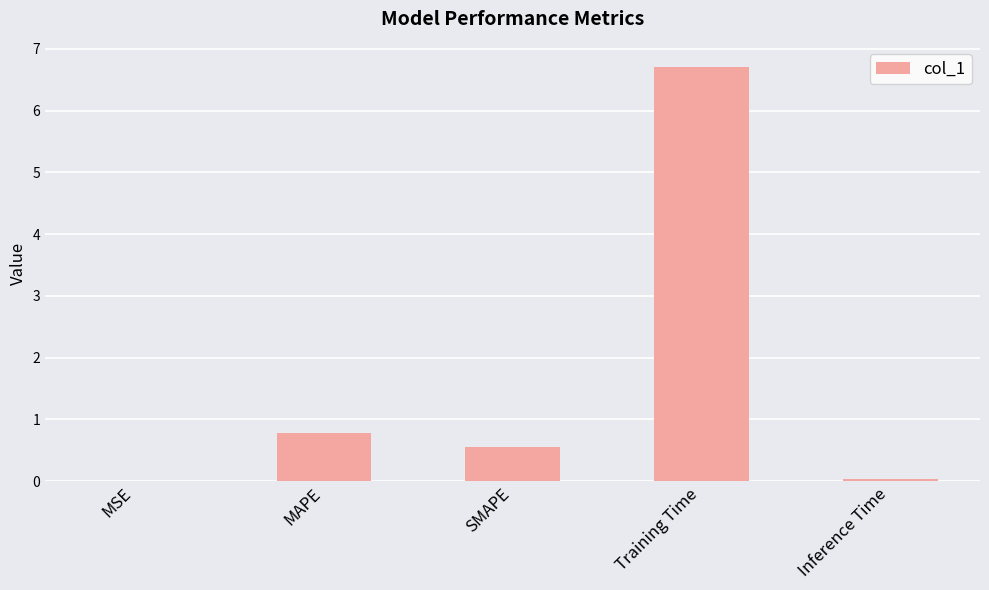

How many data points does each series have?

5